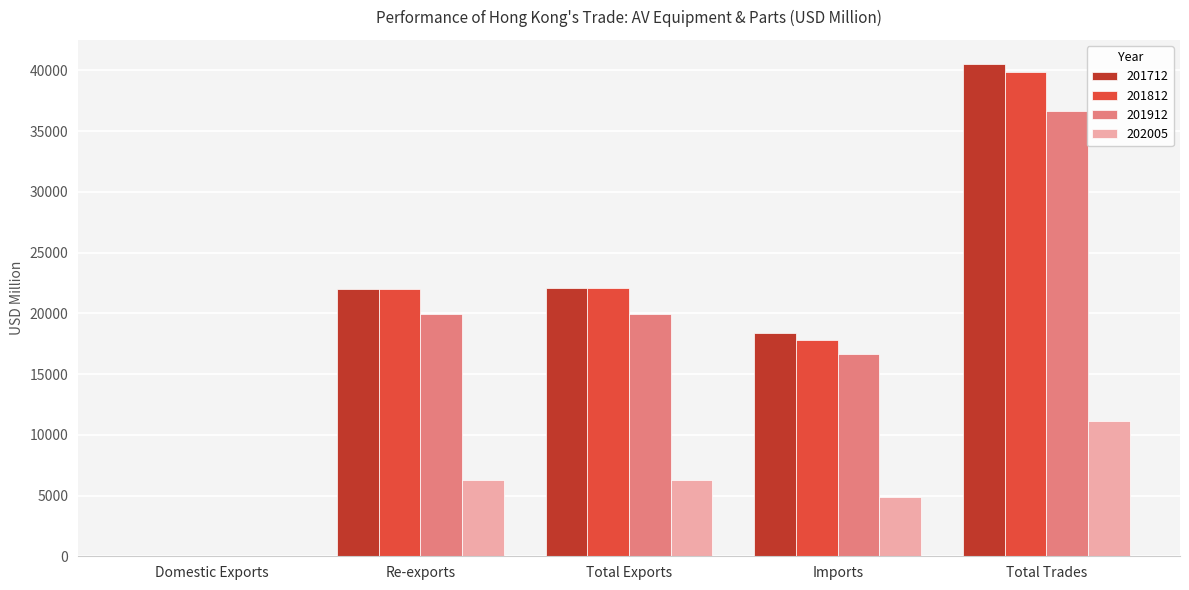

Is the value of 201812 at Imports greater than the value of 201712 at Total Exports?

No